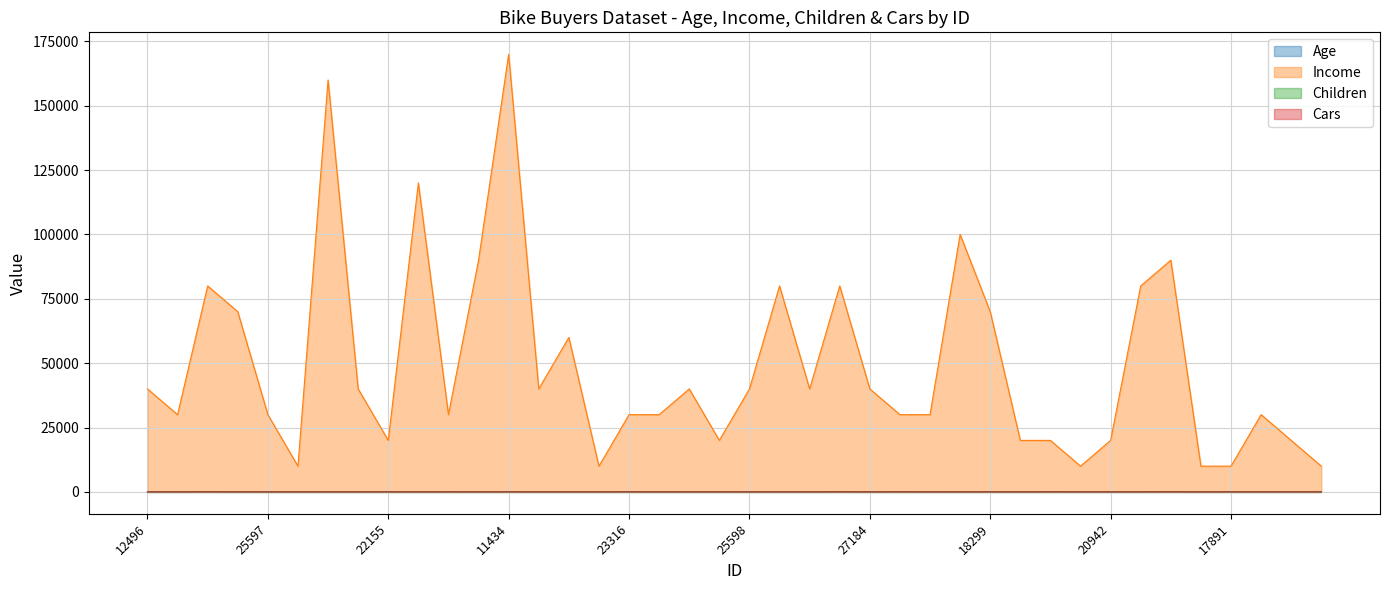

The Cars series shows 1 at 17891. True or false?

True